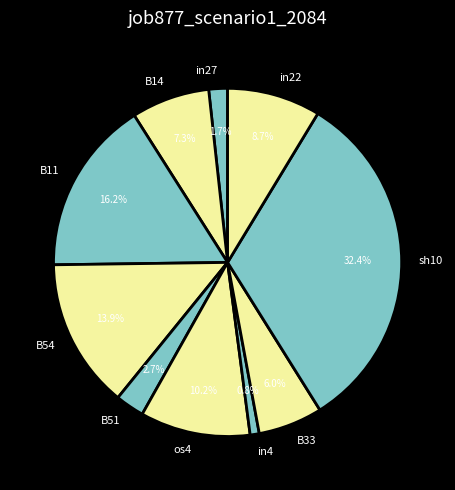

Is there any slice that represents more than half of the pie?

No